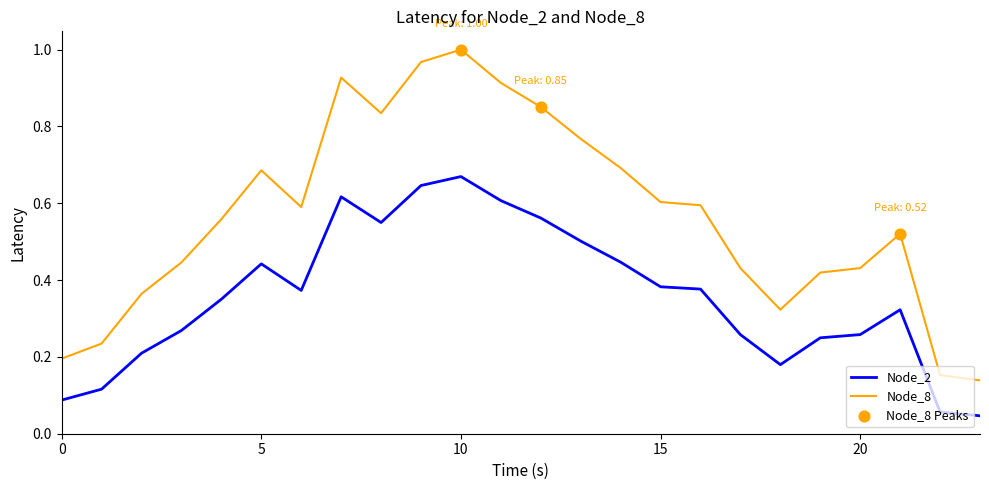

At how many categories does at least one series exceed 0?

24